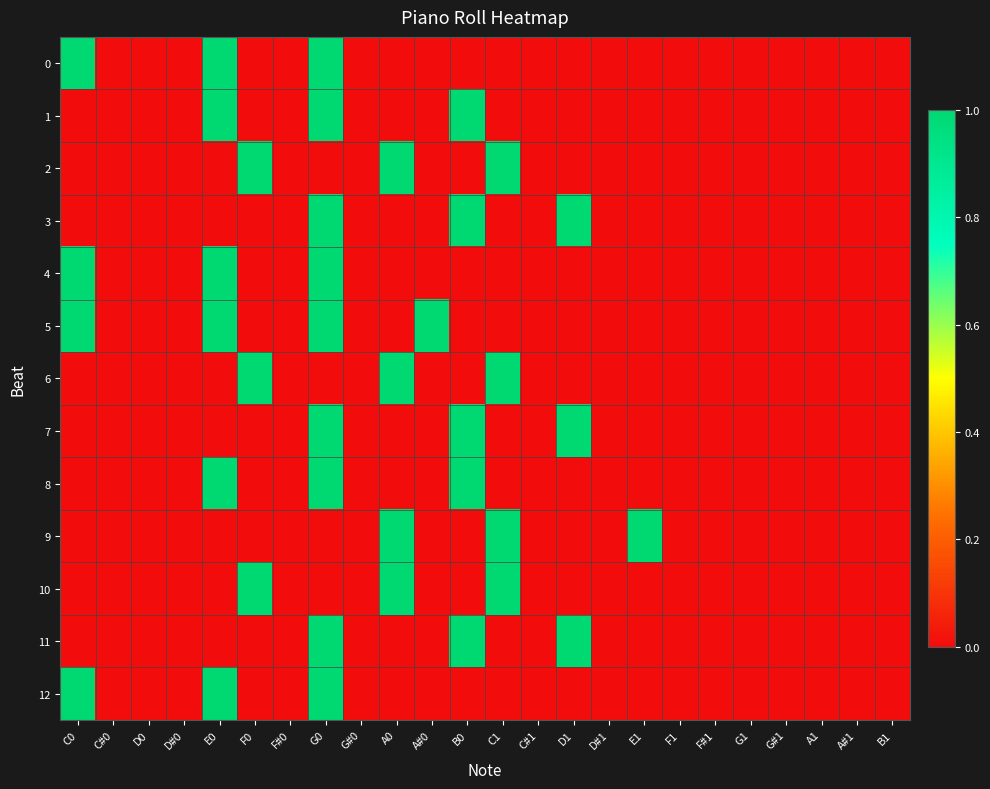

What is the total value across all series at E1?

1